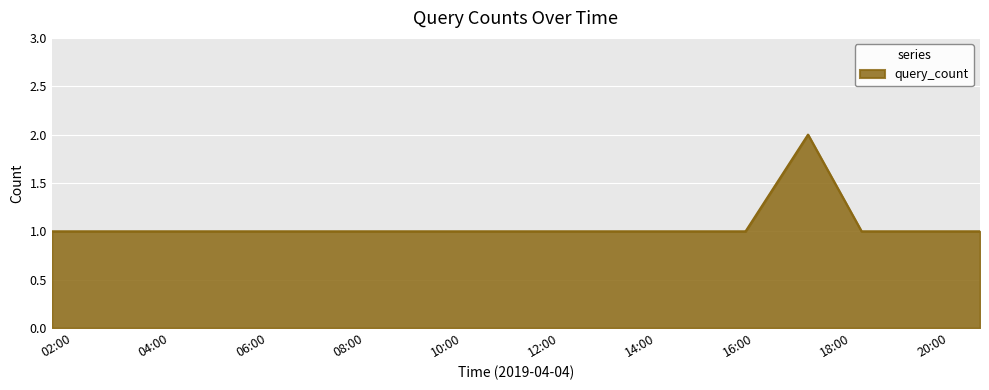

What is the sum of all values?

9